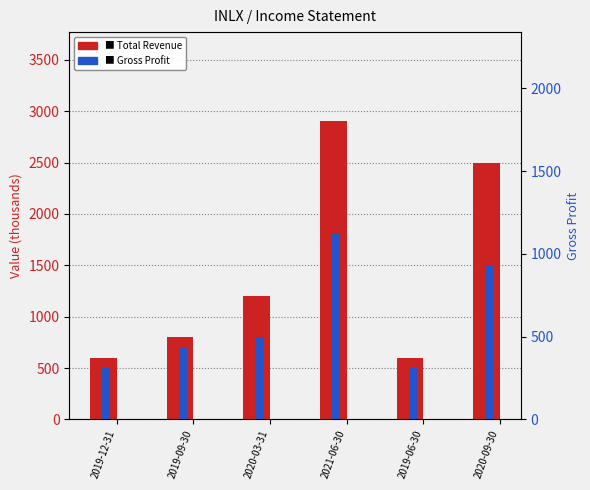

Which series has the widest spread of values?

Total Revenue